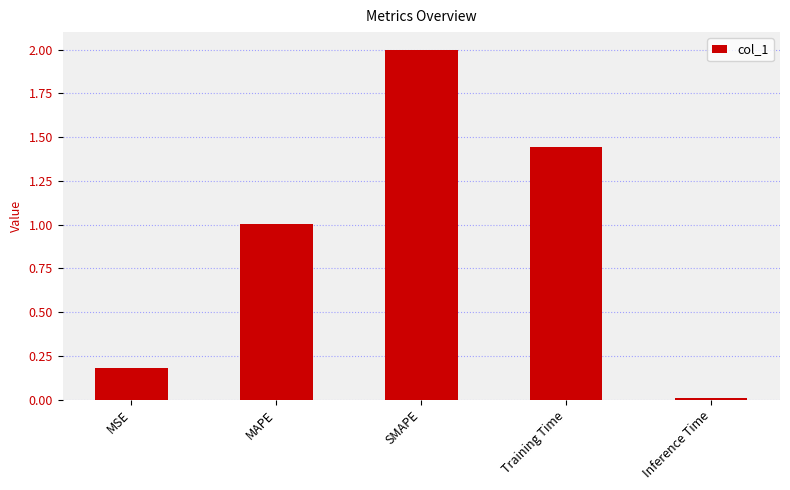

Which label corresponds to the smallest value in the chart?

Inference Time